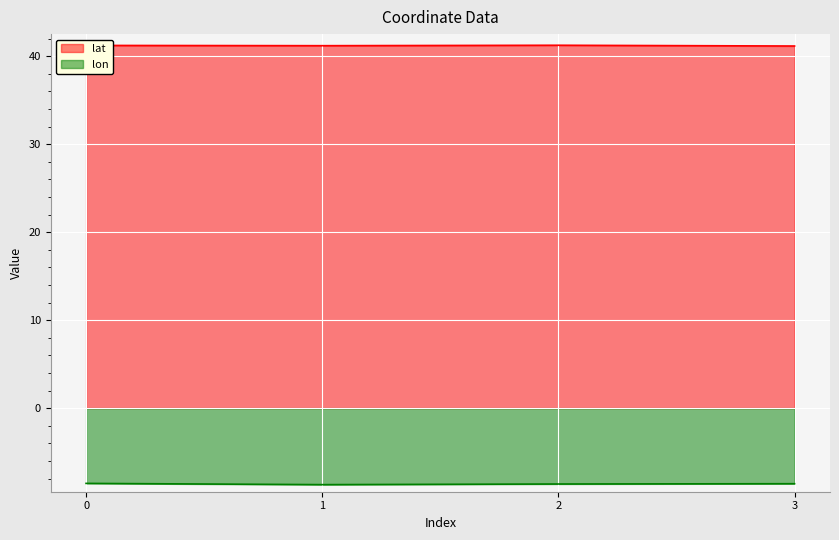

Between 0 and 3, which series saw the biggest shift?

lat